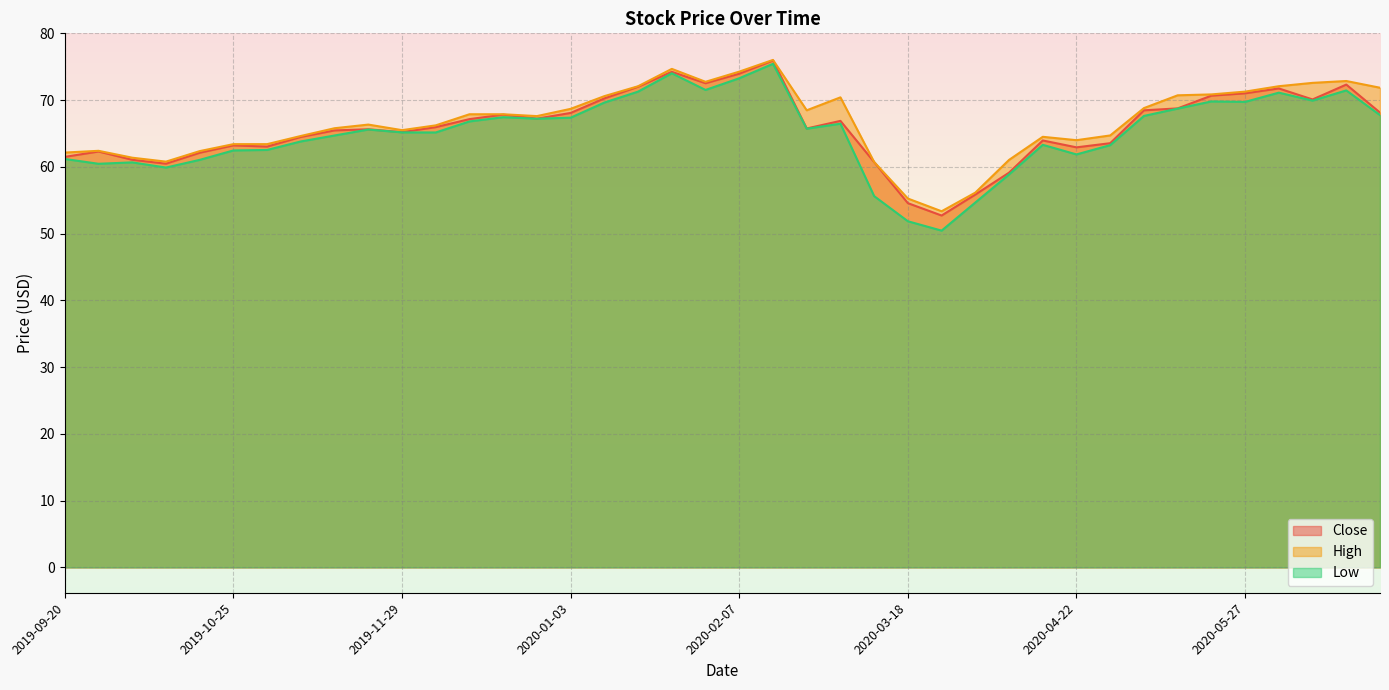

Between 2019-10-15 and 2020-01-08, which is larger?

2020-01-08